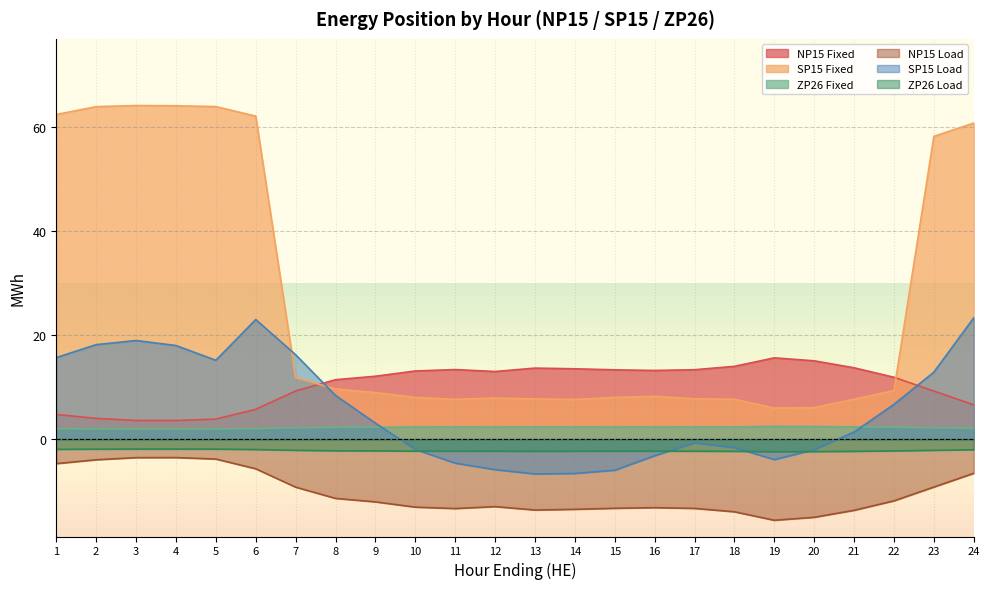

At which category does ZP26 Load reach its first local peak?

12